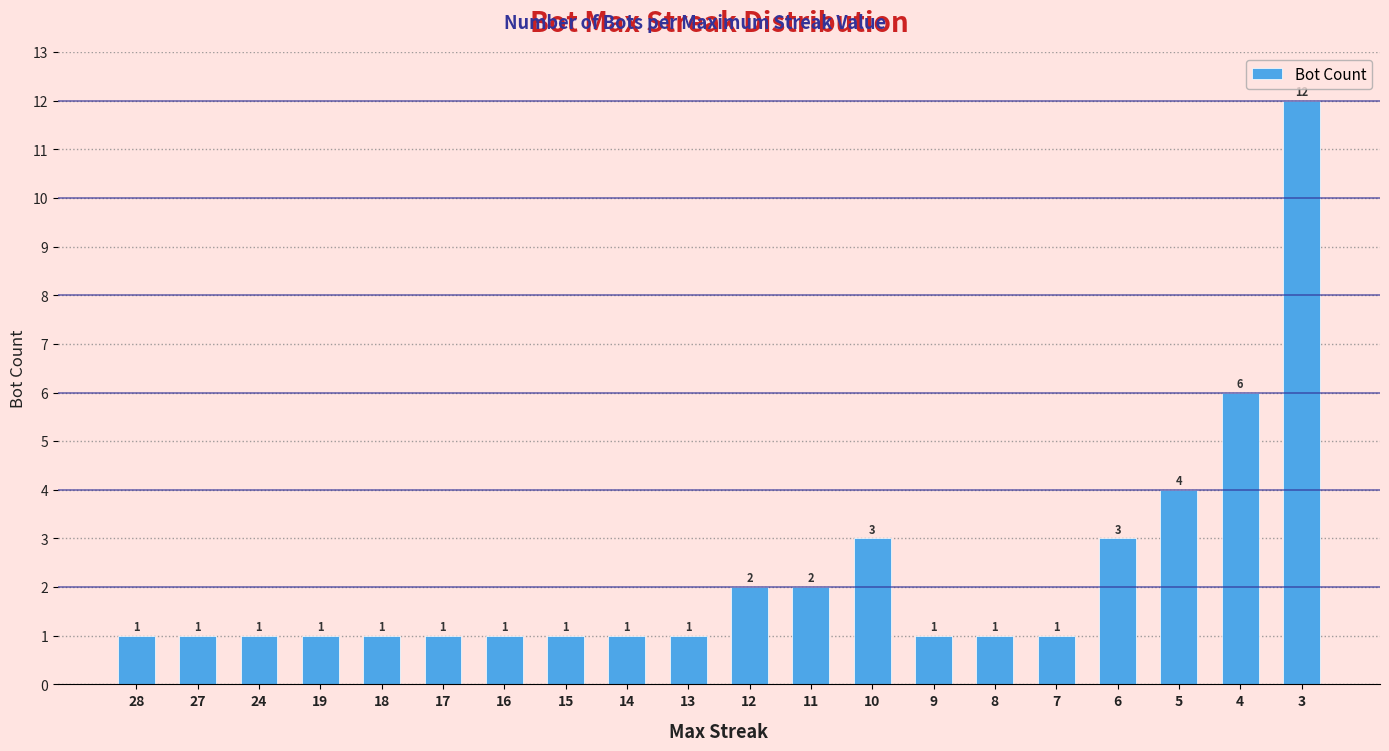

Reading right to left, what are all the values shown in this chart?

3=12	4=6	5=4	6=3	7=1	8=1	9=1	10=3	11=2	12=2	13=1	14=1	15=1	16=1	17=1	18=1	19=1	24=1	27=1	28=1